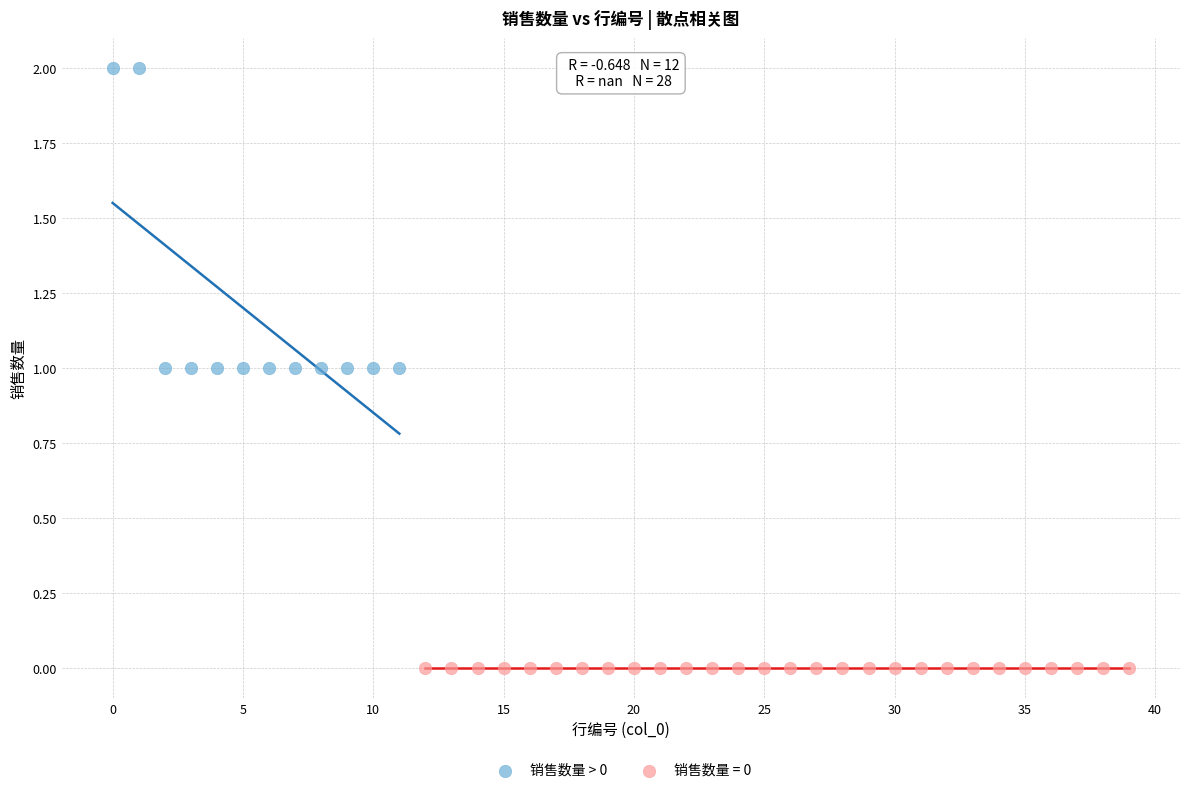

Which series reaches the maximum Y coordinate?

销售数量 > 0